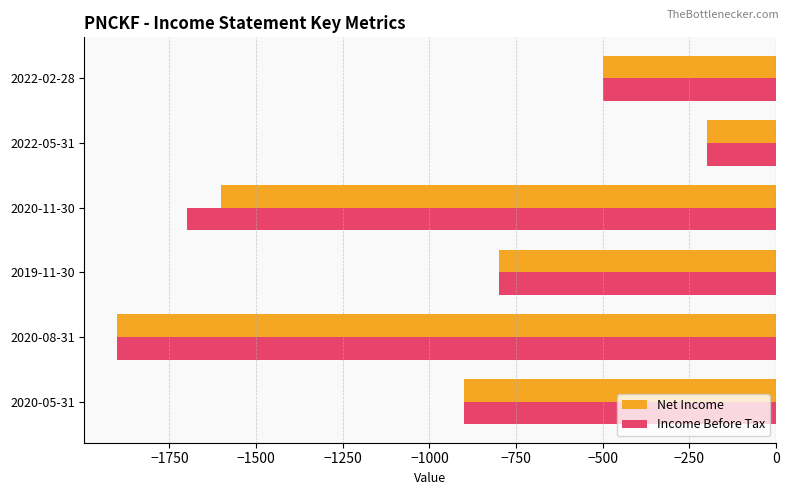

Rank the categories by Net Income value from lowest to highest.

2020-08-31, 2020-11-30, 2020-05-31, 2019-11-30, 2022-02-28, 2022-05-31